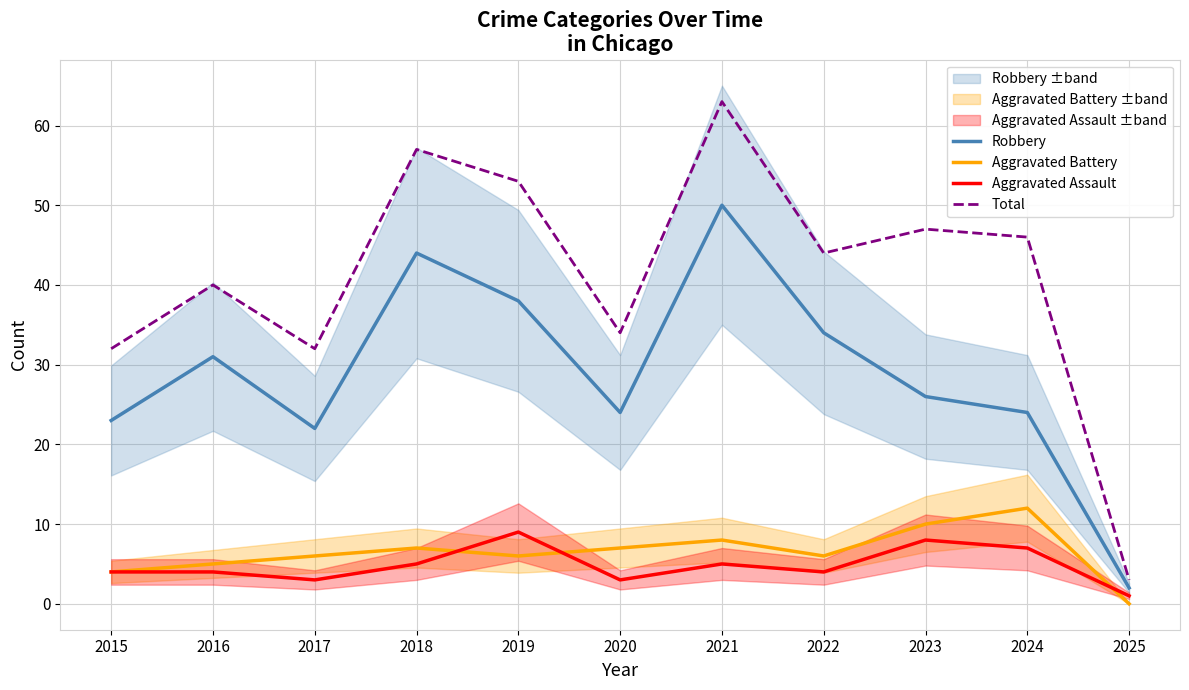

What is the approximate value of Total at 2018, to the nearest 10?

60